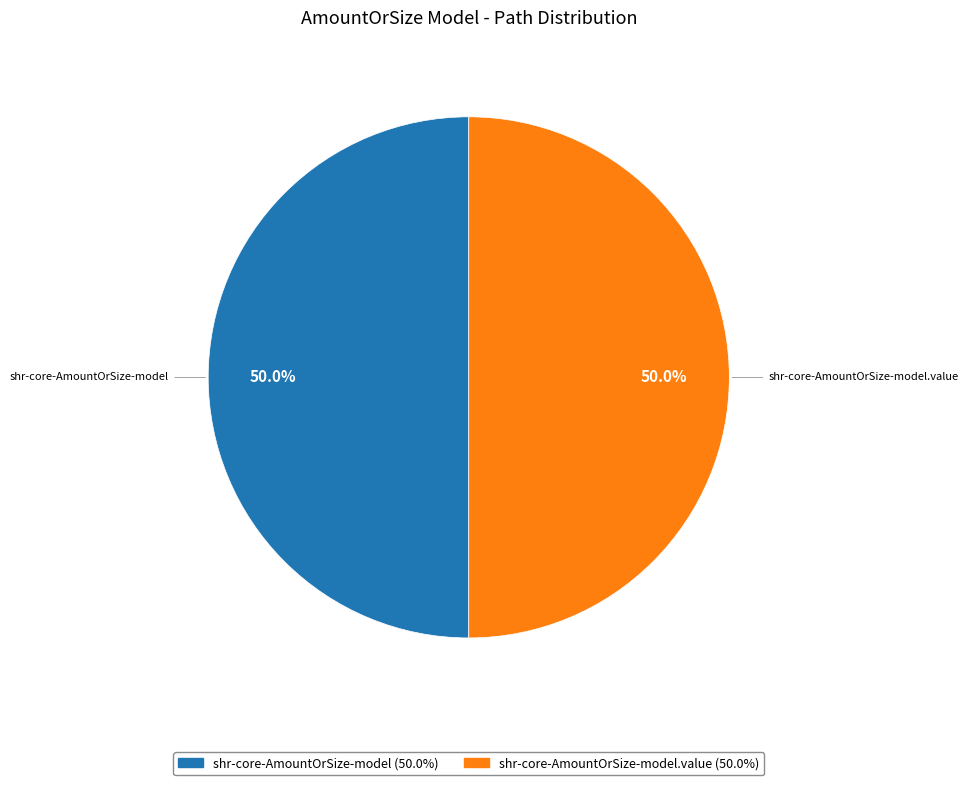

Count the number of slices in the pie.

2